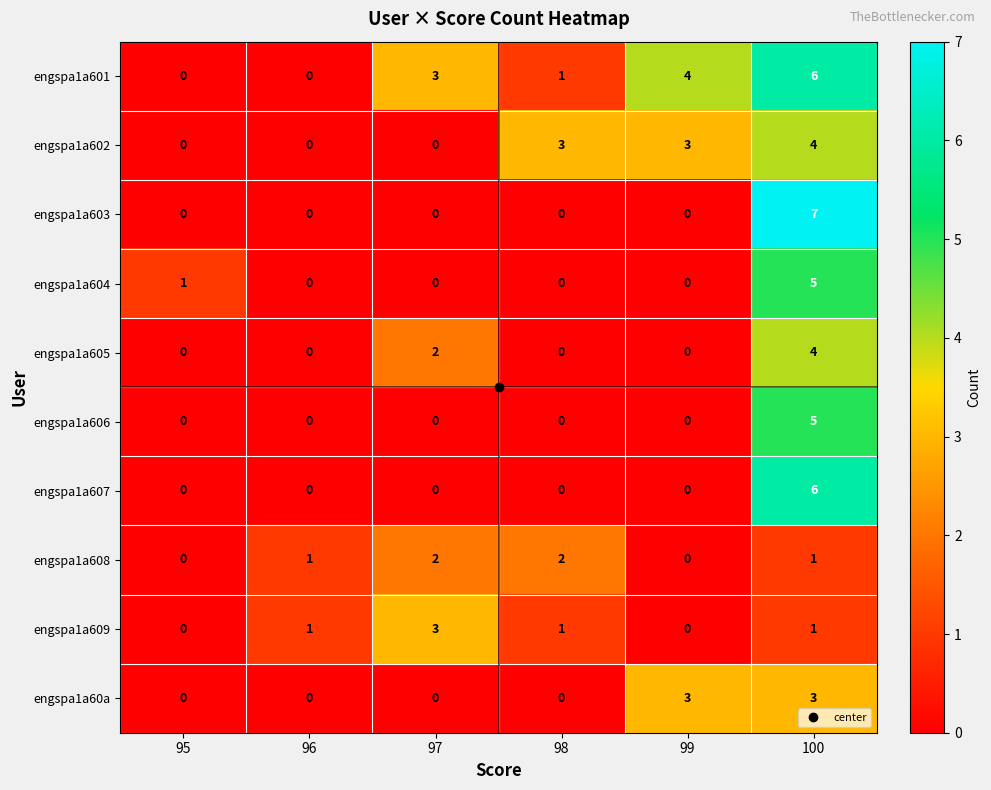

The engspa1a602 series shows 0 at 95. True or false?

True